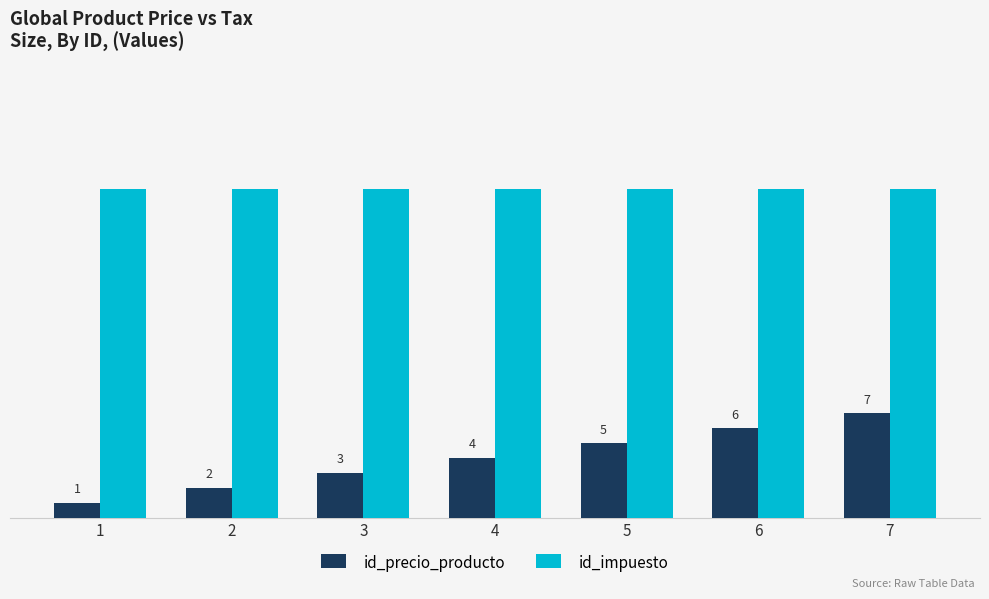

Rank the categories by id_precio_producto value from highest to lowest.

7, 6, 5, 4, 3, 2, 1